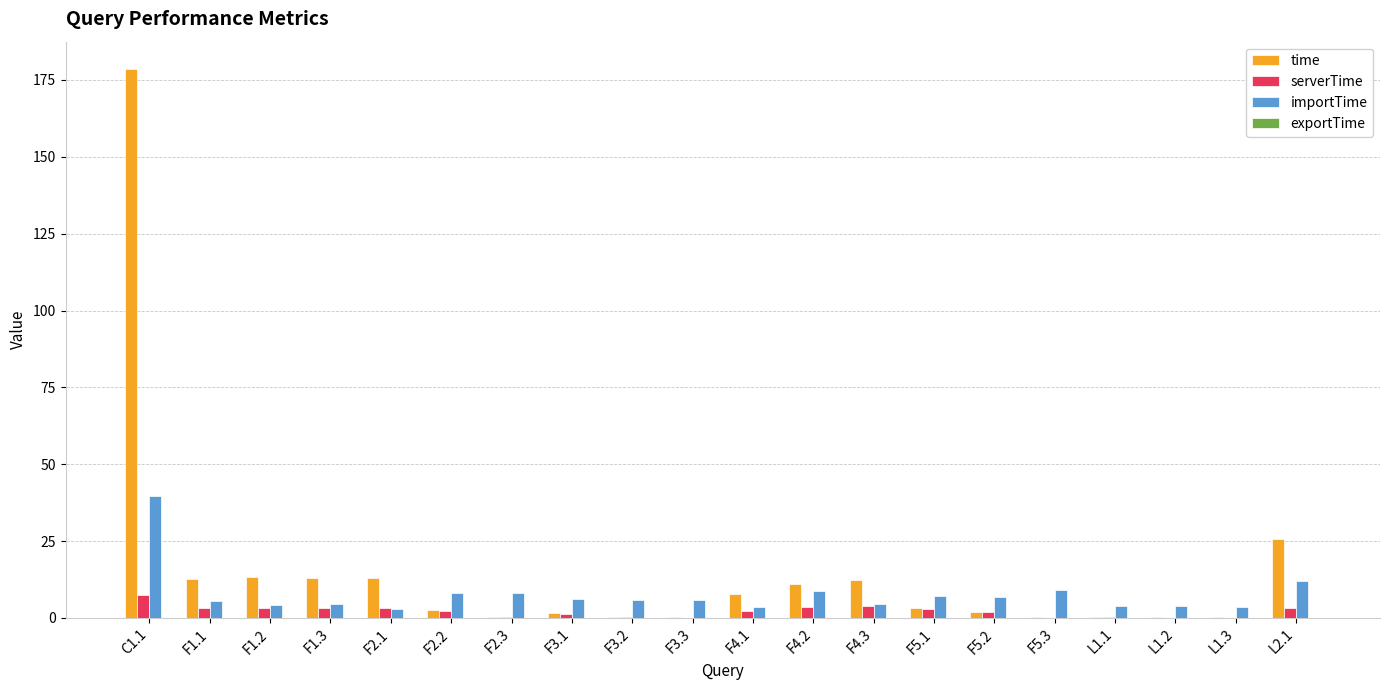

Which category has the highest value across all series?

C1.1